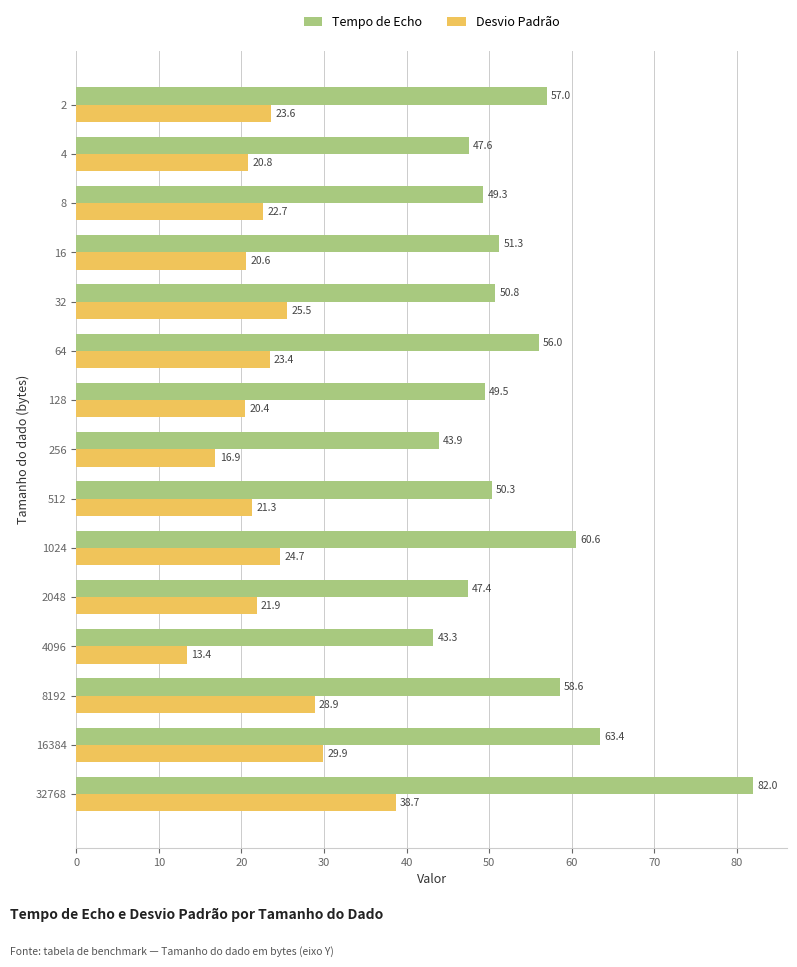

Is the value of Tempo de Echo at 512 greater than the value of Desvio Padrão at 64?

Yes